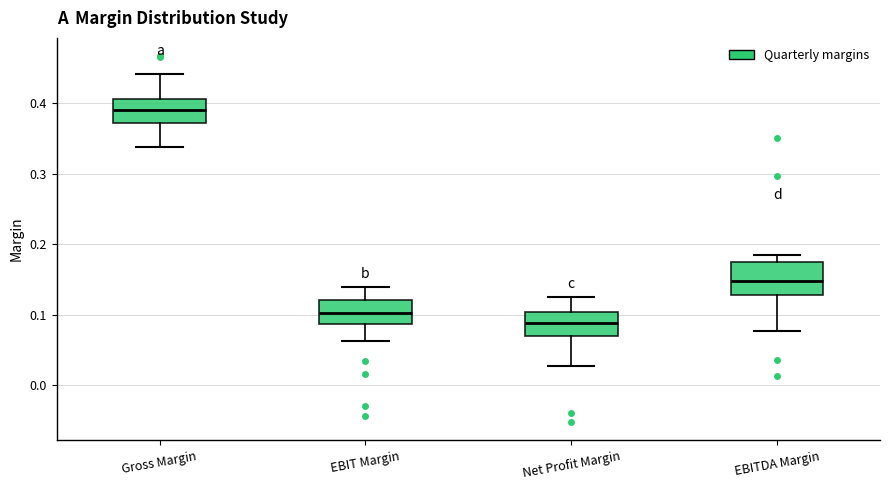

Reading left to right, transcribe this box plot: for each box, give where its median line is, the range the box spans, and where its two whiskers end, as read against the y-axis. The values are not printed on the chart, so give them approximately, as read against the axis.

Gross Margin: median 0.39, box 0.37 to 0.41, whiskers 0.34 to 0.44
EBIT Margin: median 0.10, box 0.09 to 0.12, whiskers 0.06 to 0.14
Net Profit Margin: median 0.09, box 0.07 to 0.10, whiskers 0.03 to 0.13
EBITDA Margin: median 0.15, box 0.13 to 0.17, whiskers 0.08 to 0.18